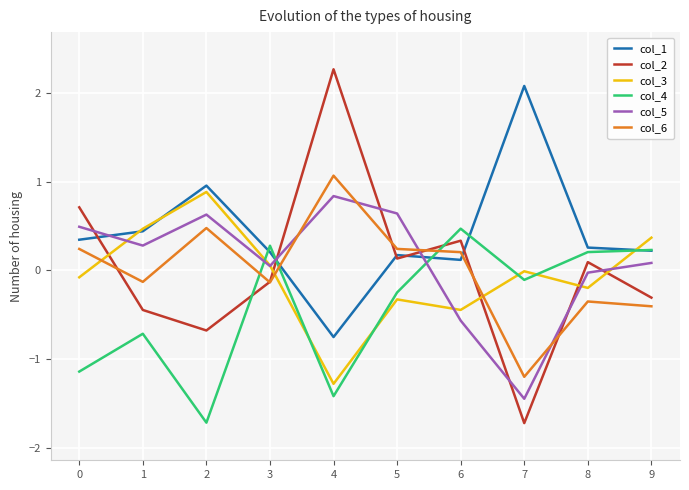

List the series in order of their peak value, lowest first.

col_4, col_5, col_3, col_6, col_1, col_2